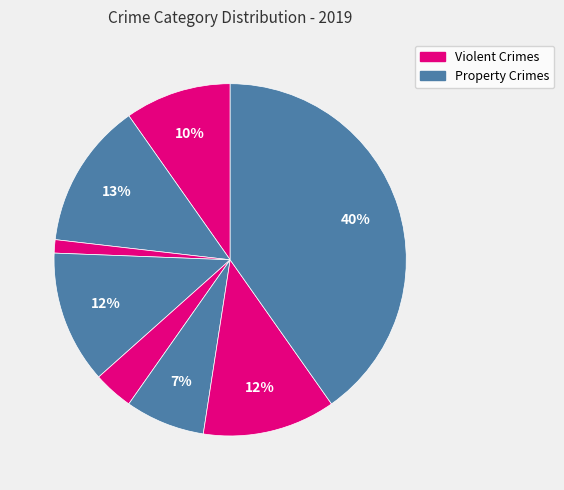

Does any single category account for the majority?

No